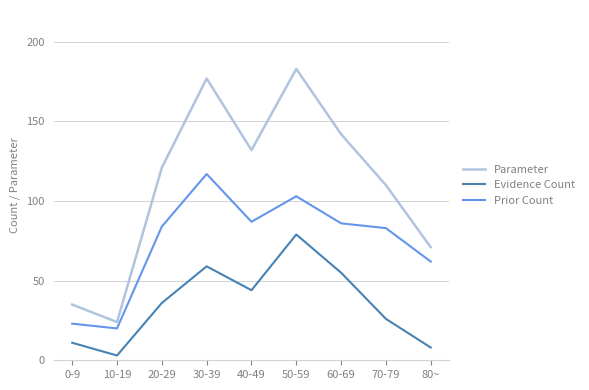

True or false: Evidence Count and Prior Count cross at least once.

False